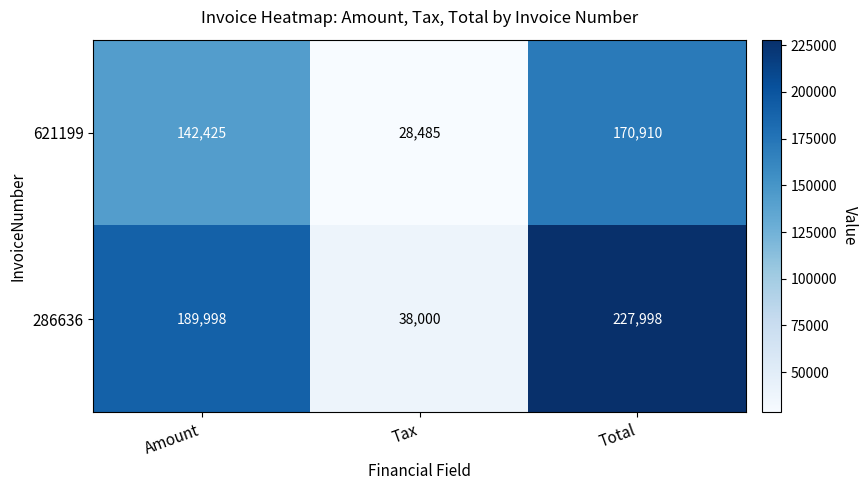

True or false: 621199 has a value of 170910 at Total.

True